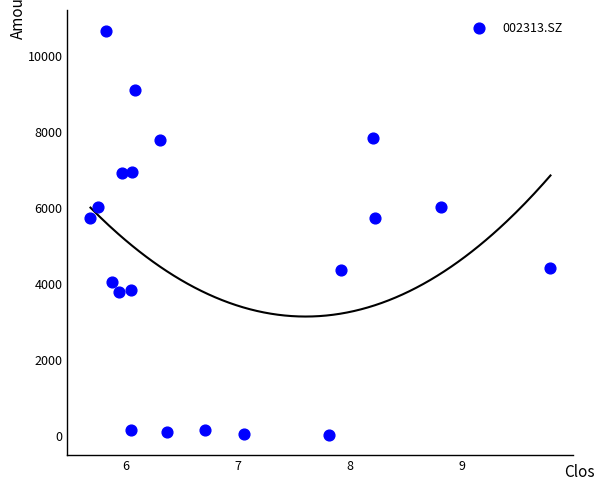

What is the range of Y values (max minus min)?

10620.6